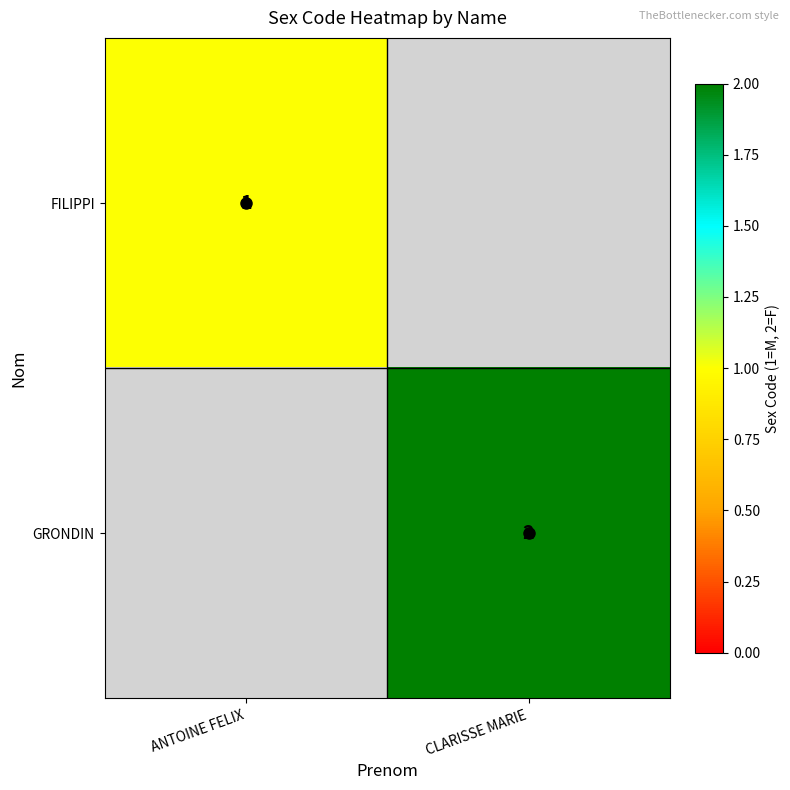

Rank the series by their average value, from lowest to highest.

FILIPPI, GRONDIN